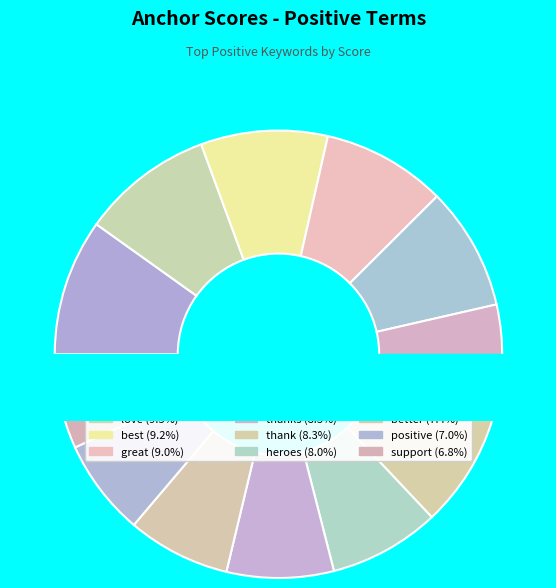

How many slices are in this pie chart?

12